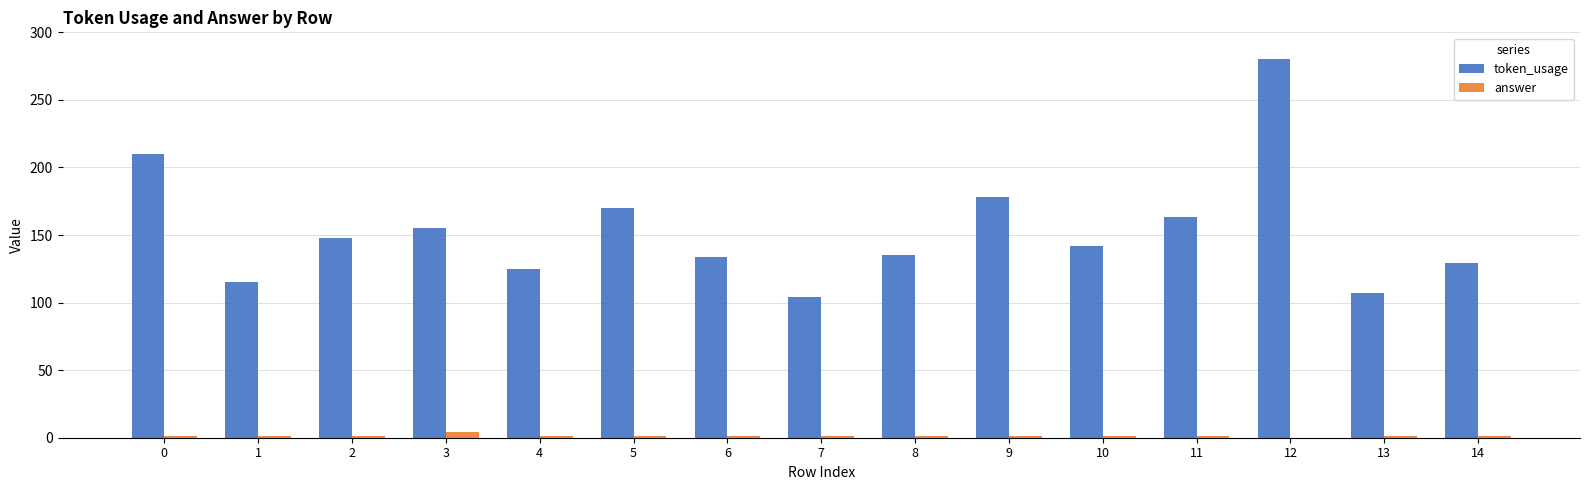

At which label is token_usage closest to 192?

9